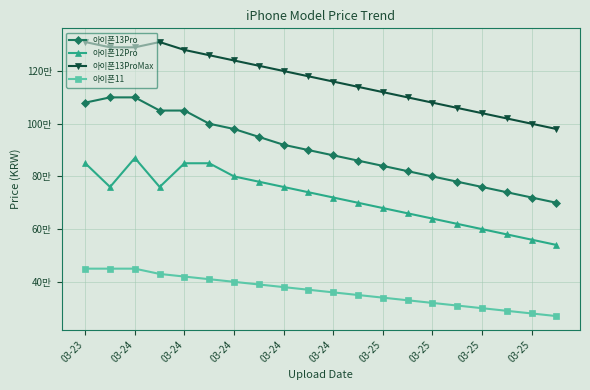

Rank the series by their average value, from lowest to highest.

아이폰11, 아이폰12Pro, 아이폰13Pro, 아이폰13ProMax